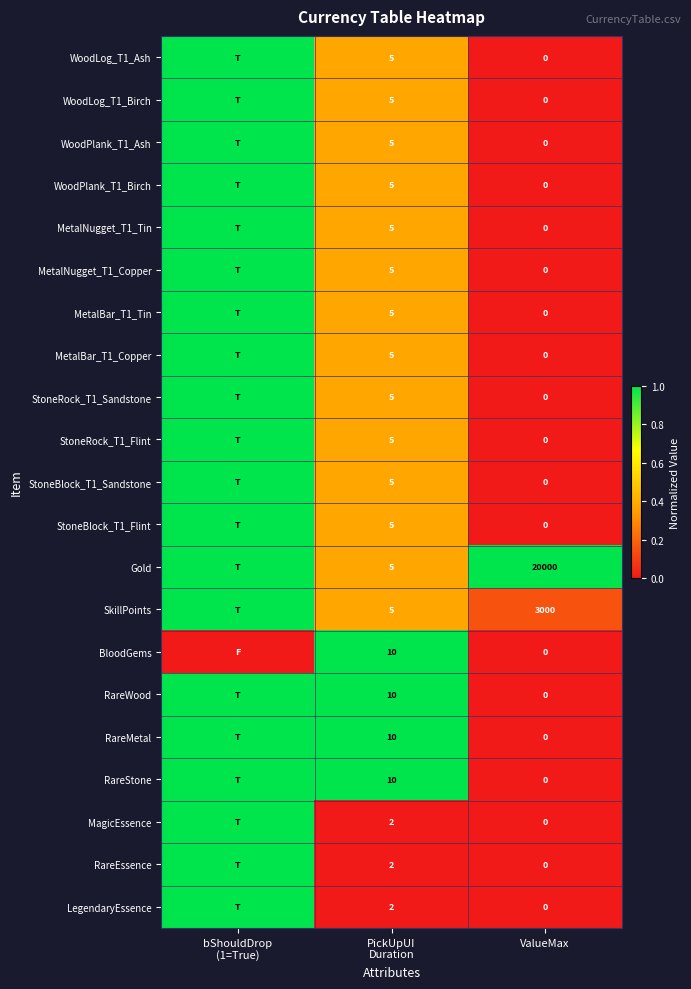

The value of MetalBar_T1_Copper at PickUpUI Duration is 0.2. True or false?

False